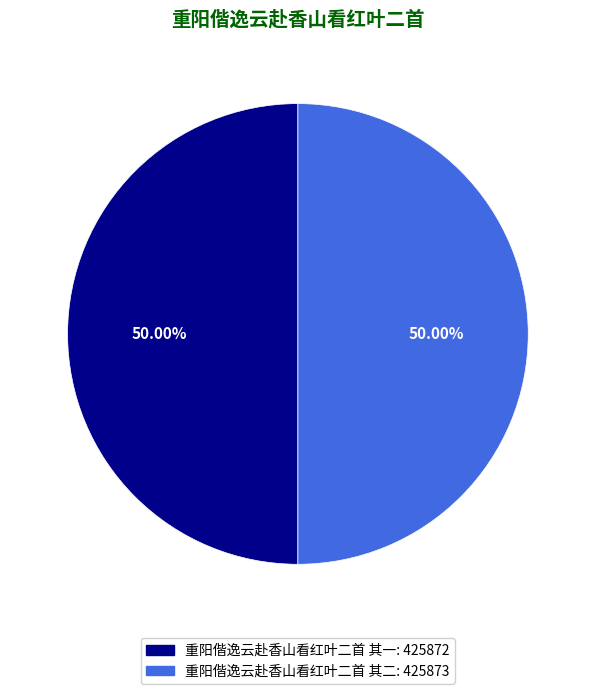

Approximately how many times larger is the value at 重阳偕逸云赴香山看红叶二首 其二 compared to 重阳偕逸云赴香山看红叶二首 其一?

1.0